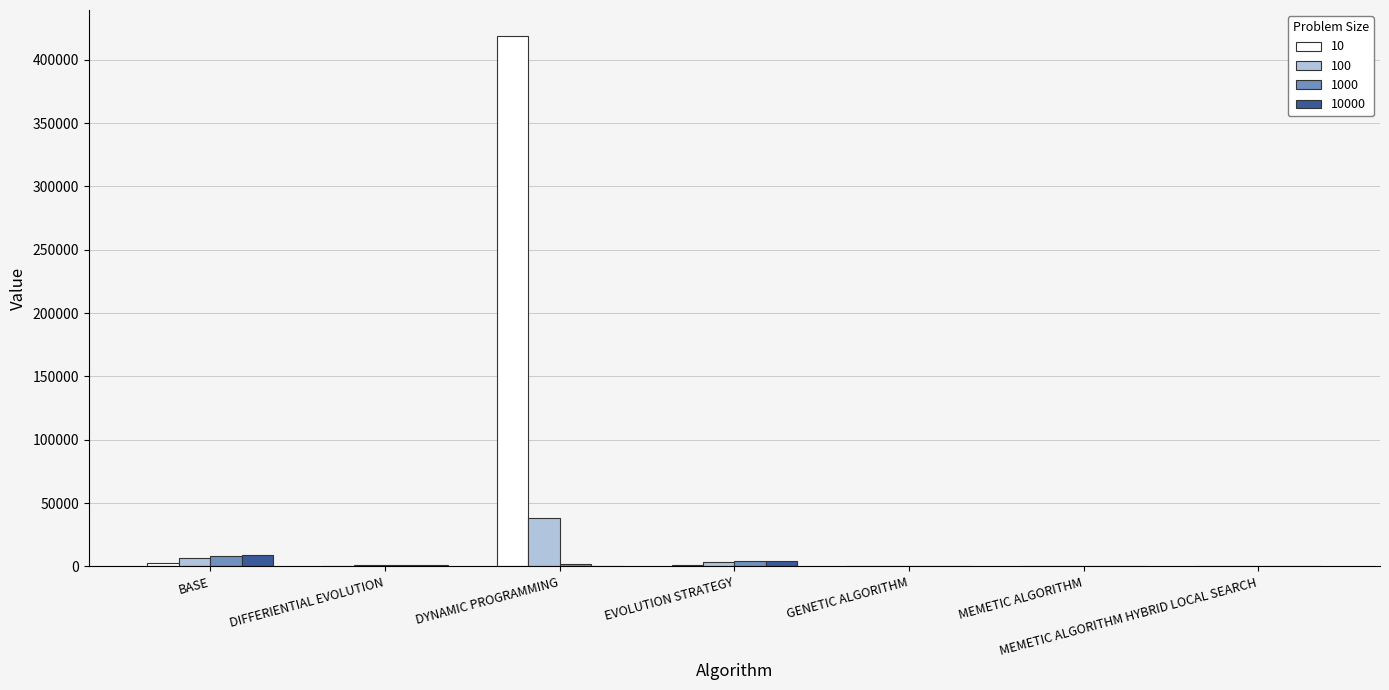

At which category is the sum across all series the highest?

DYNAMIC PROGRAMMING